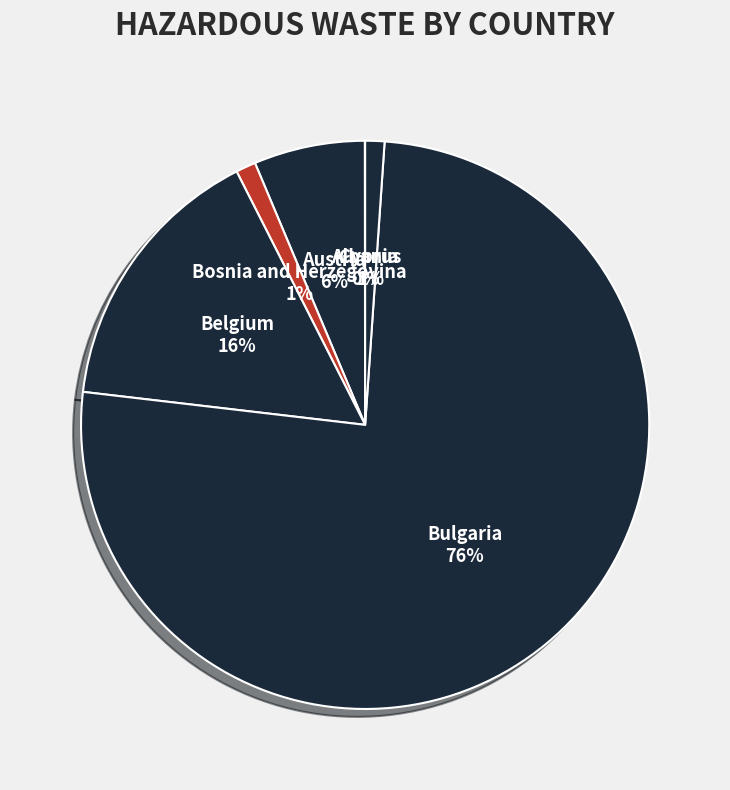

What percentage is the Austria slice, to the nearest percent?

6%